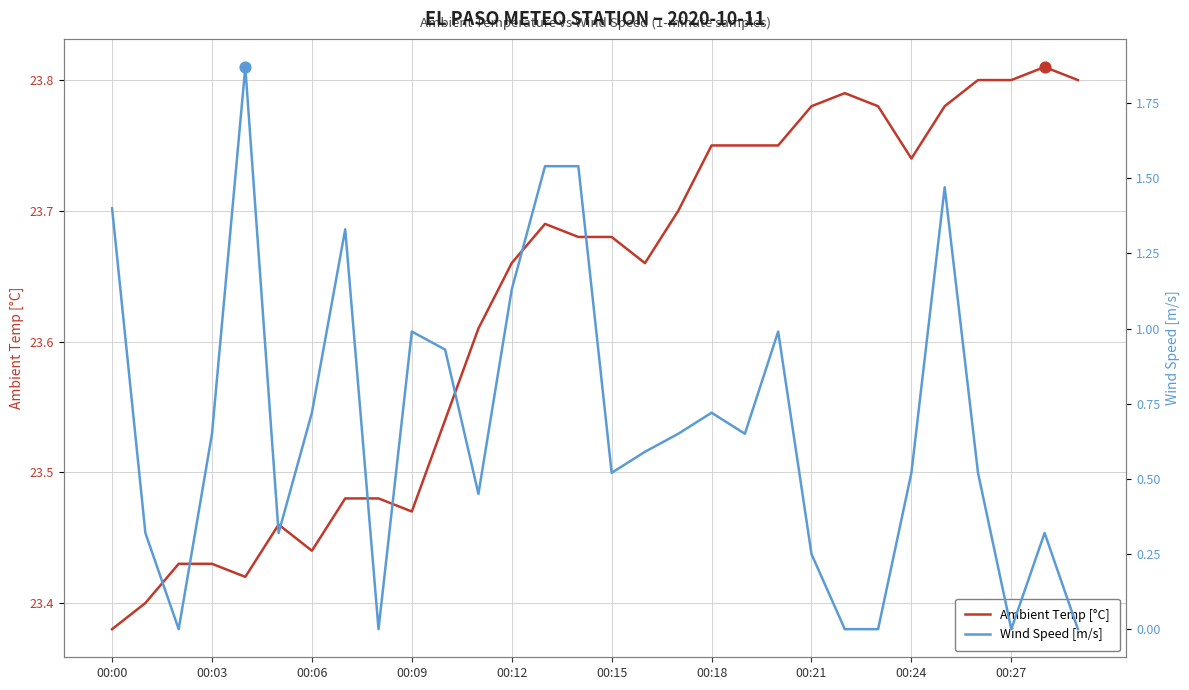

What are all the series names shown in the legend?

Ambient Temp [°C], Wind Speed [m/s]